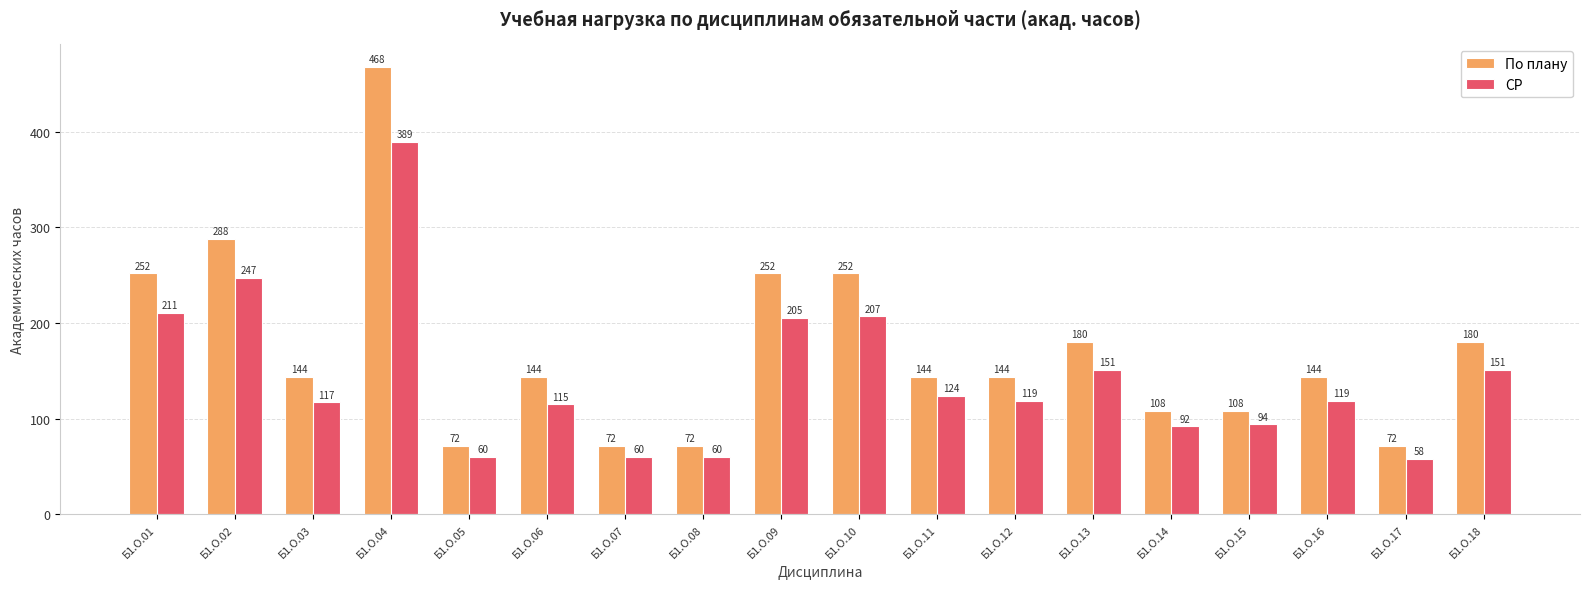

What are all the series names shown in the legend?

По плану, СР